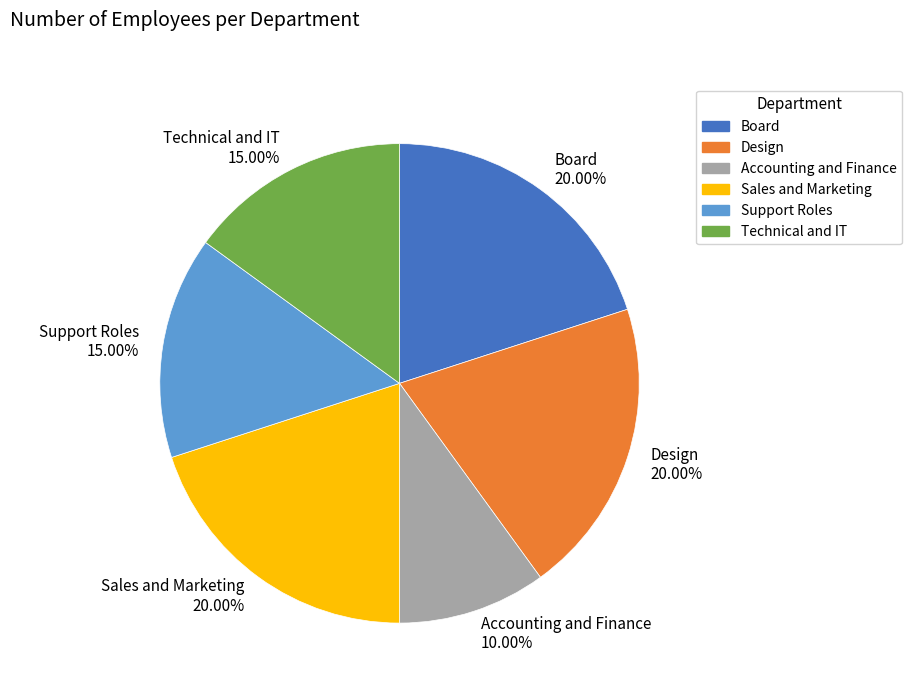

Between Accounting and Finance and Support Roles, which is larger?

Support Roles